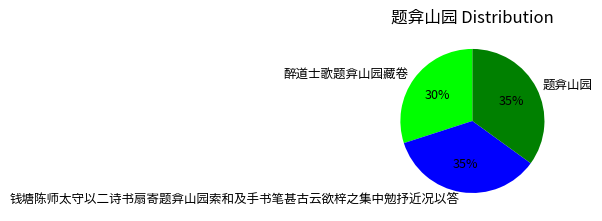

What is the ratio of the value at 钱塘陈师太守以二诗书扇寄题弇山园索和及手书笔甚古云欲梓之集中勉抒近况以答 to the value at 题弇山园?

1.0